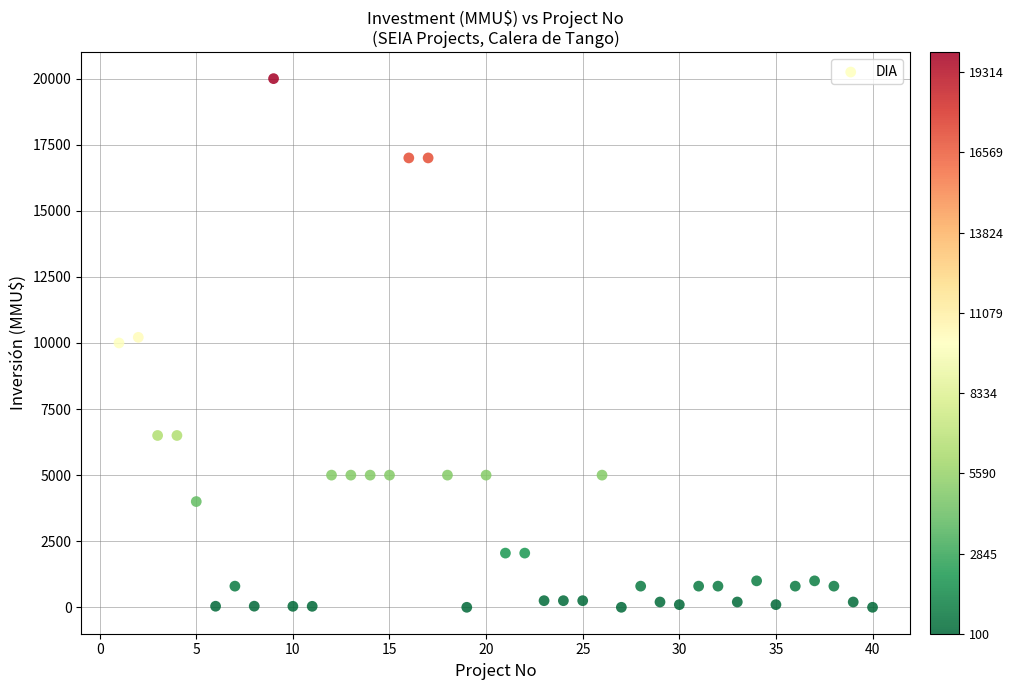

What is the range of X values (max minus min)?

39